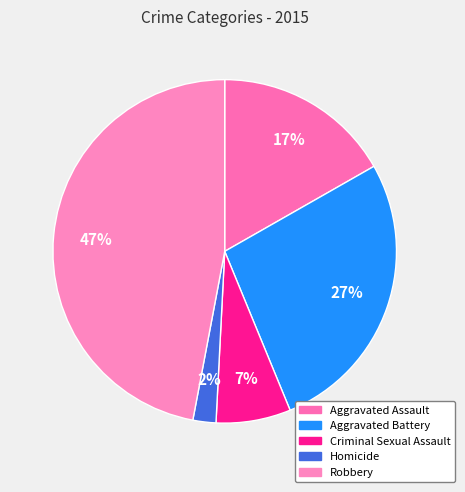

To the nearest percent, what is the difference between the largest and smallest slice percentages?

45%